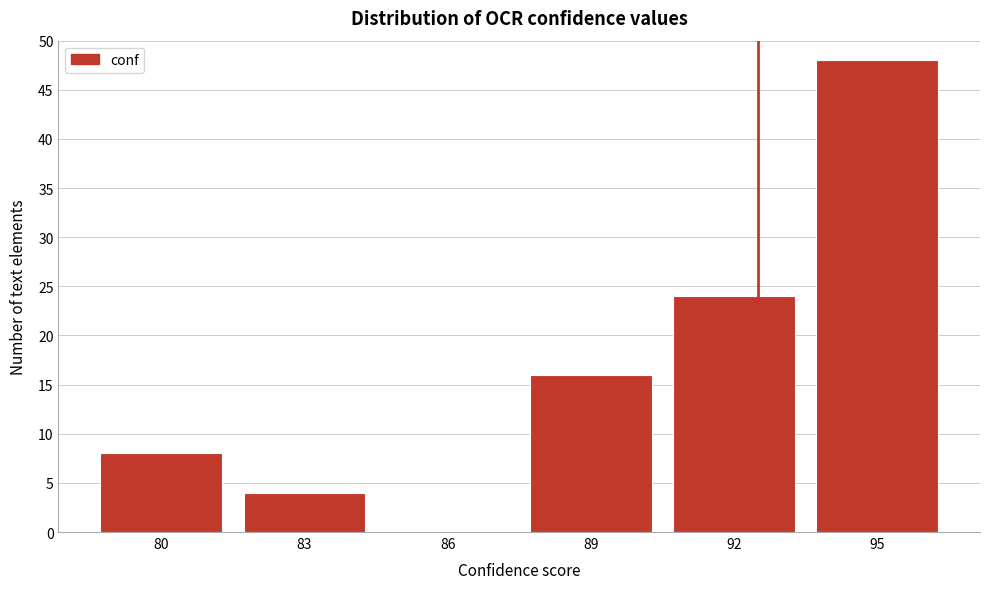

Reading left to right, list all the values displayed in this chart.

80=8	83=4	86=0	89=16	92=24	95=48